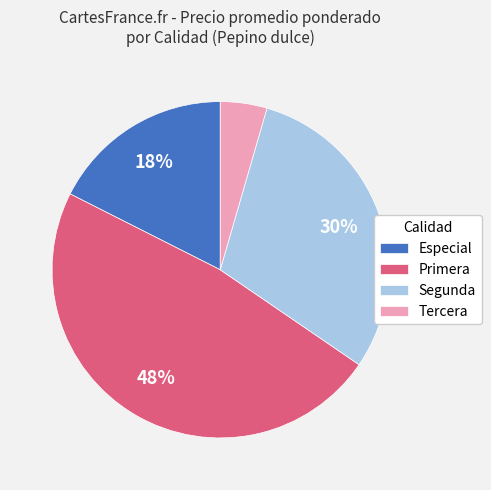

Is it true that Primera is 61% of the pie?

False